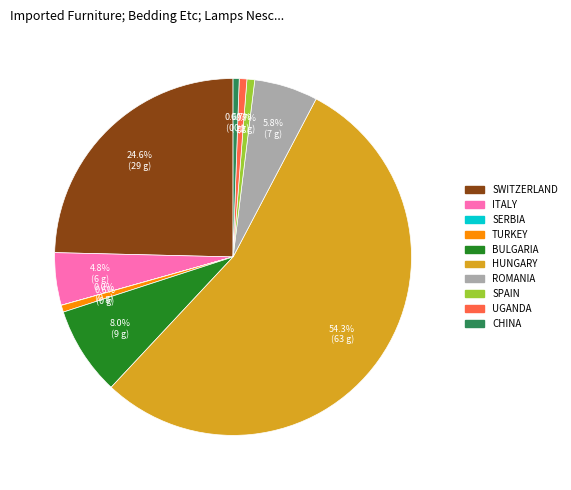

Is there any slice that represents more than half of the pie?

Yes